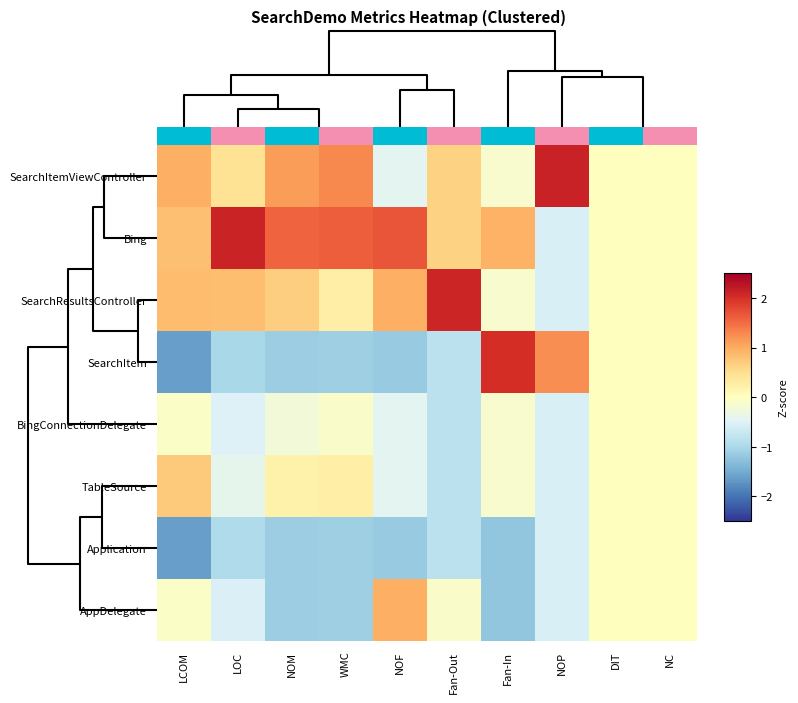

How many series are shown in this chart?

8